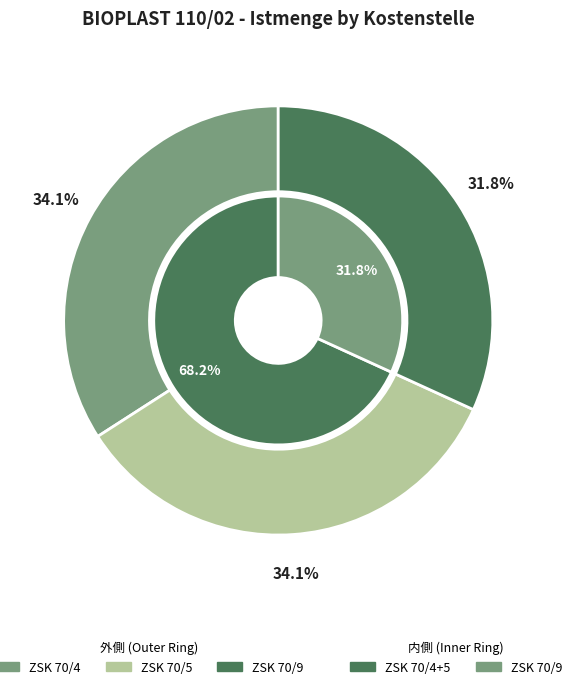

Does any single category account for the majority?

No